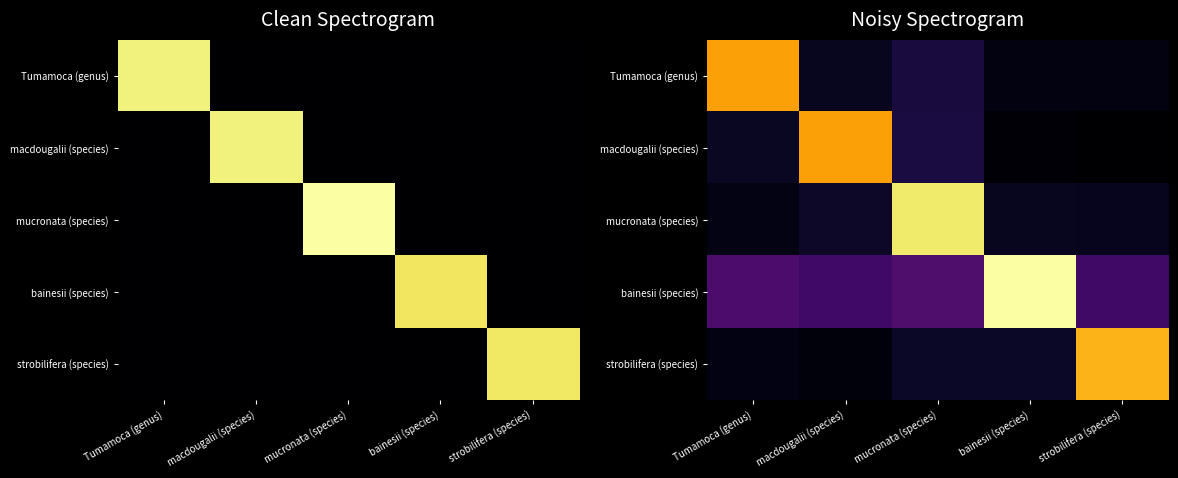

At which category is the sum across all series the highest?

mucronata (species)